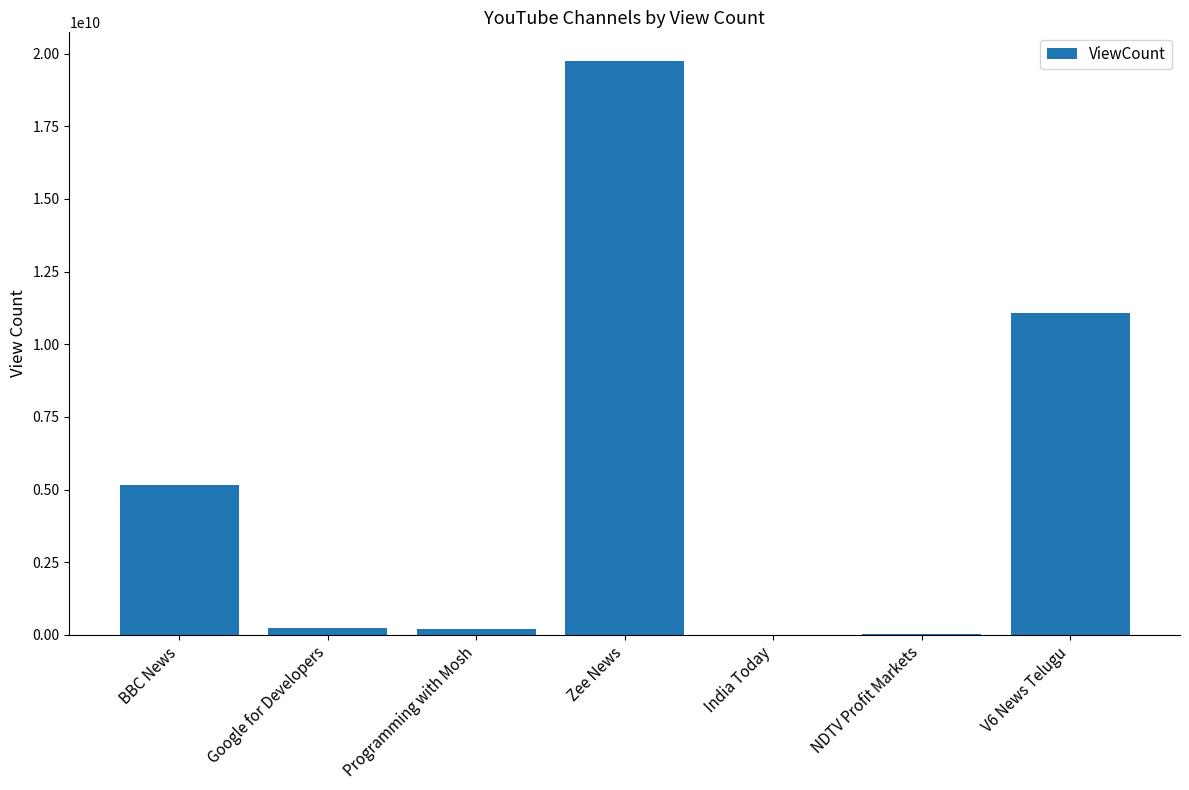

Which label corresponds to the largest value in the chart?

Zee News